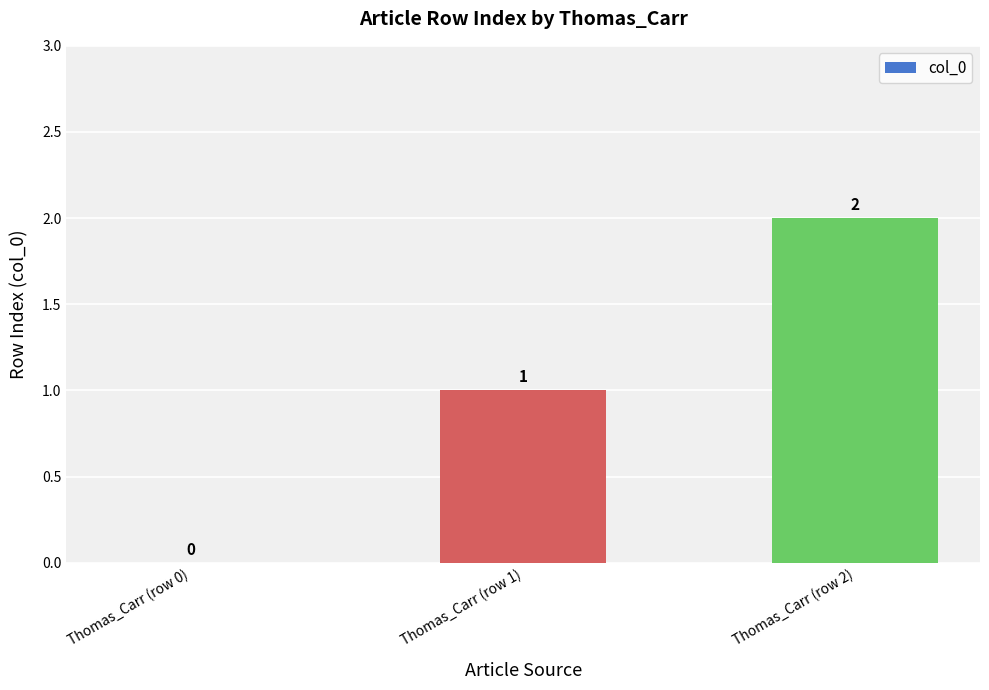

What is the sum of the values at Thomas_Carr (row 2) and Thomas_Carr (row 1)?

3